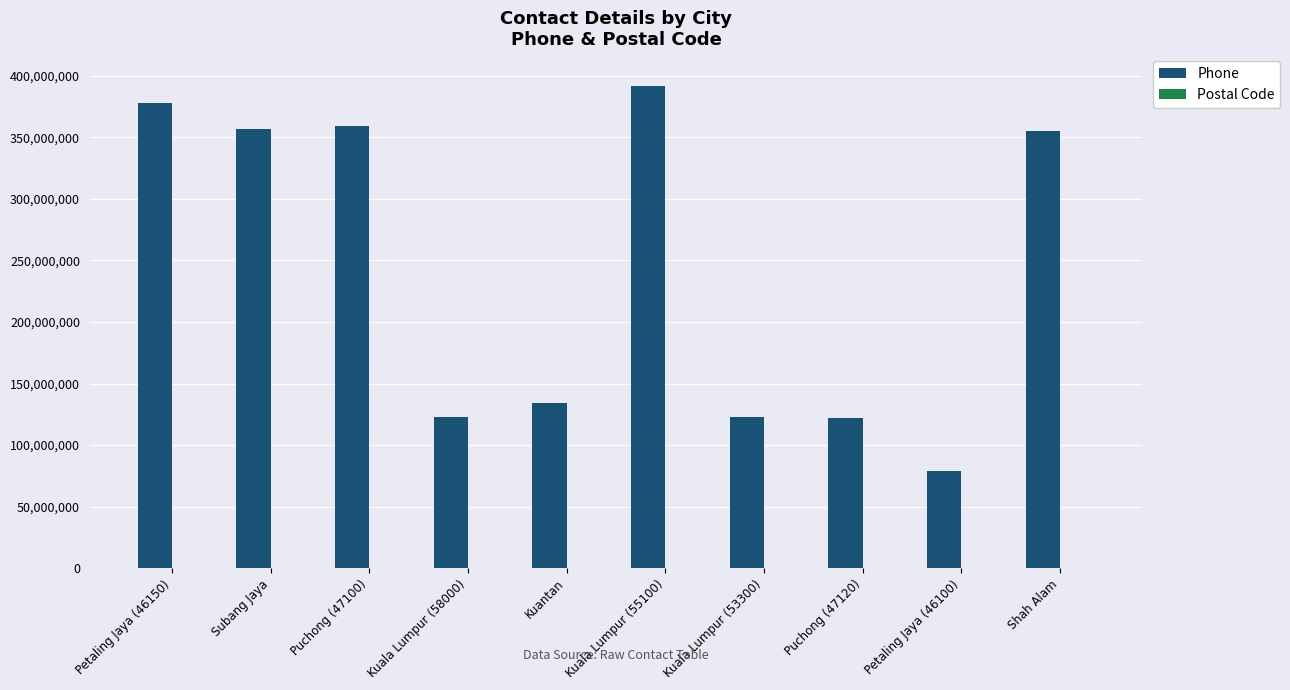

Which series has the largest total across all categories?

Phone